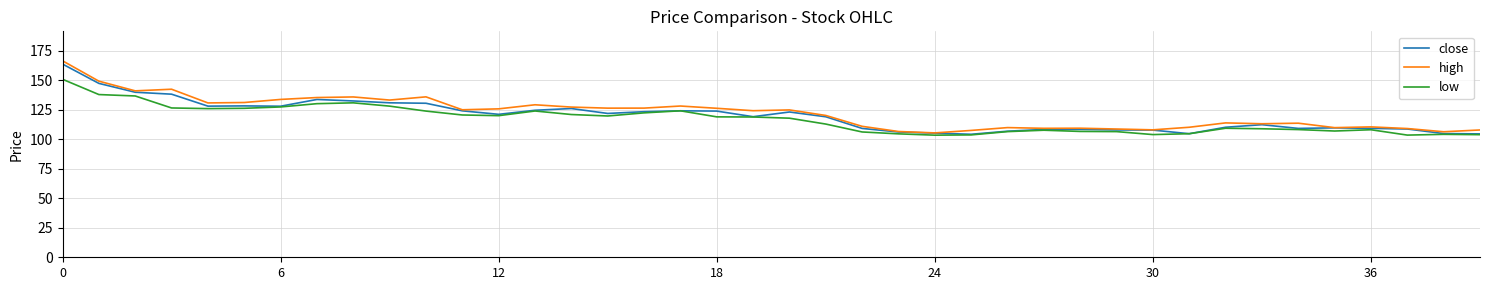

What is the minimum value for low?

103.6